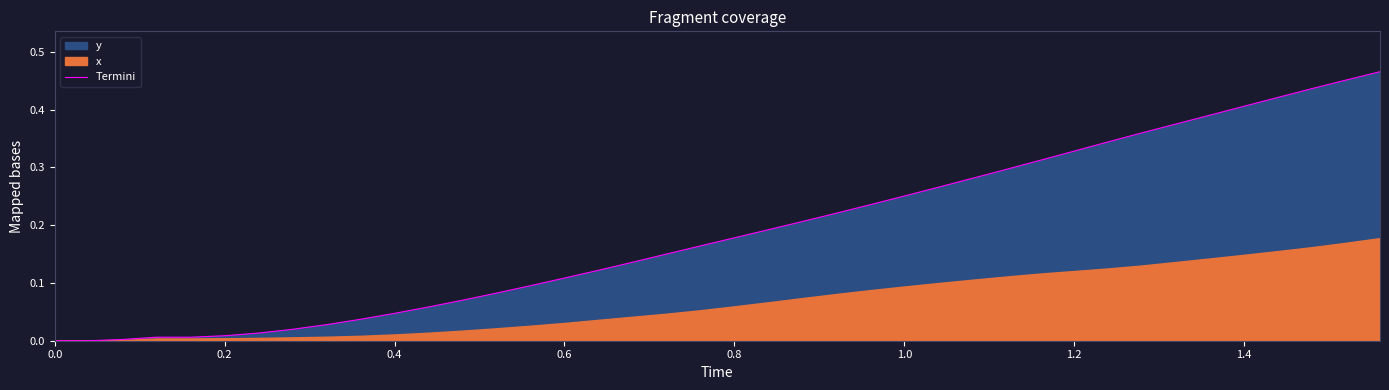

True or false: Termini has a value of 0.1 at 1.0.

False